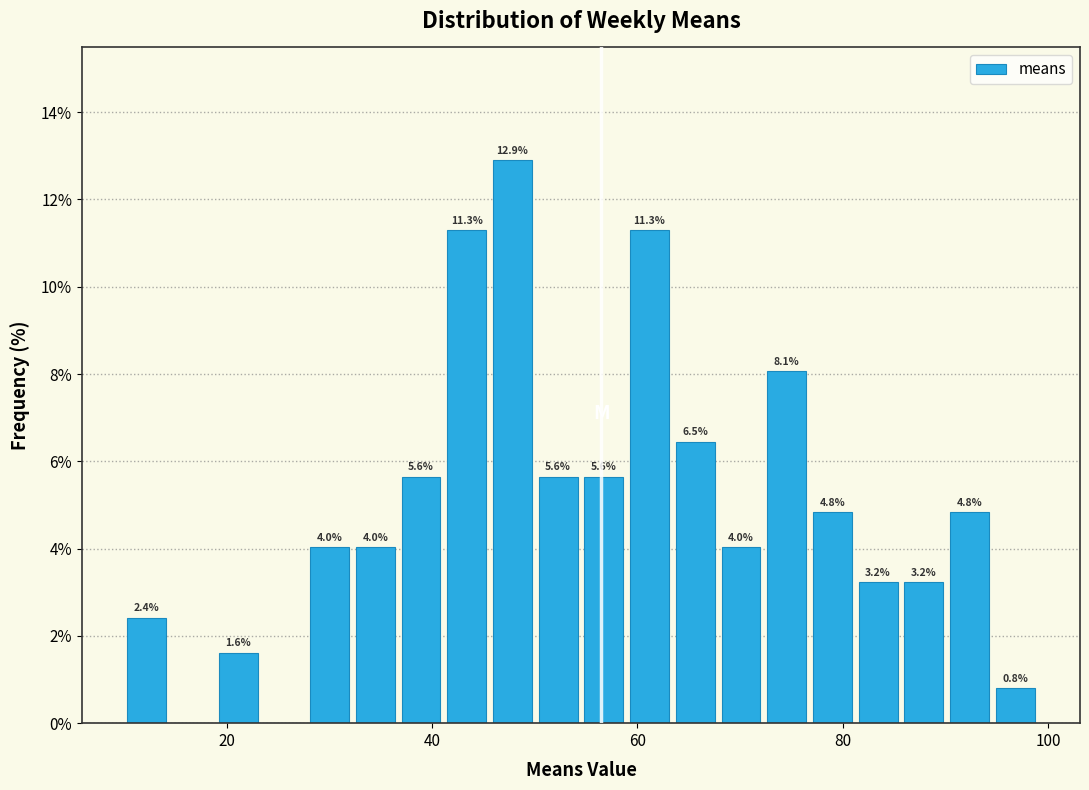

Around what value on the x-axis is the tallest bar? Give the approximate position of its centre, as read against the axis.

48